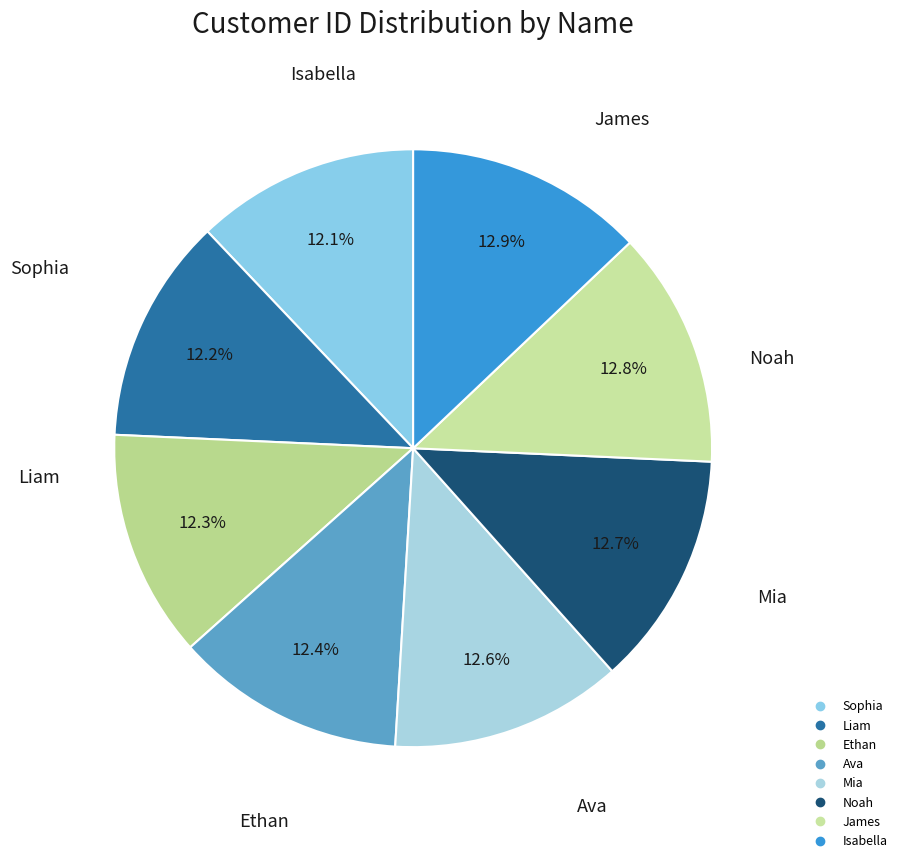

True or false: Ava accounts for 12% of the total.

True